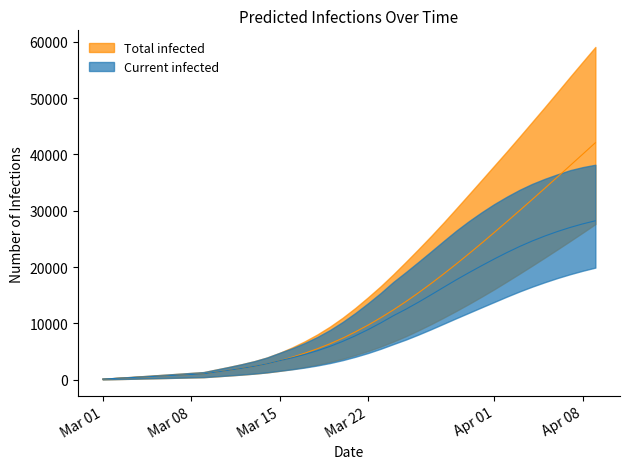

Which series has the widest spread of values?

predicted_total_infected_upper